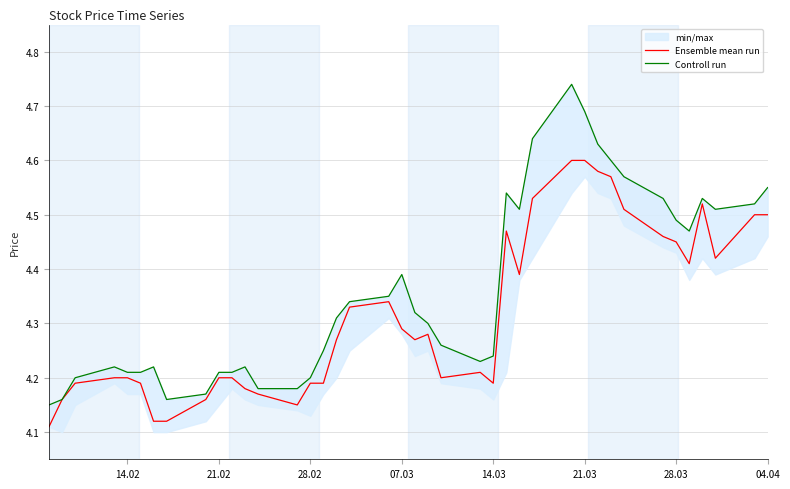

Is it true that Ensemble mean run equals 1.5 at 28.02?

False